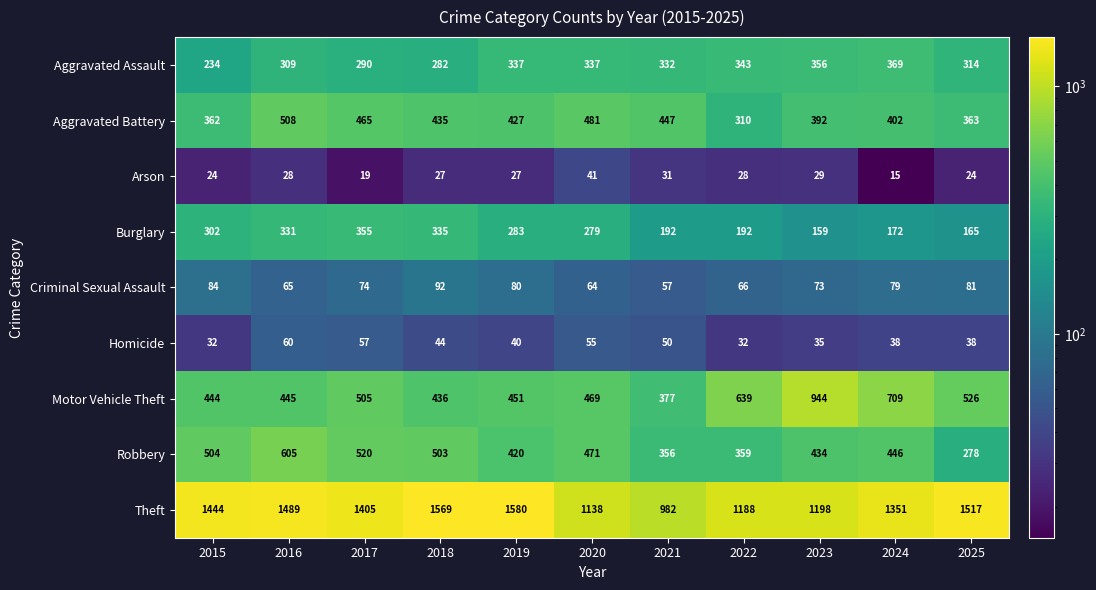

List the series in order of their peak value, lowest first.

Arson, Homicide, Criminal Sexual Assault, Burglary, Aggravated Assault, Aggravated Battery, Robbery, Motor Vehicle Theft, Theft